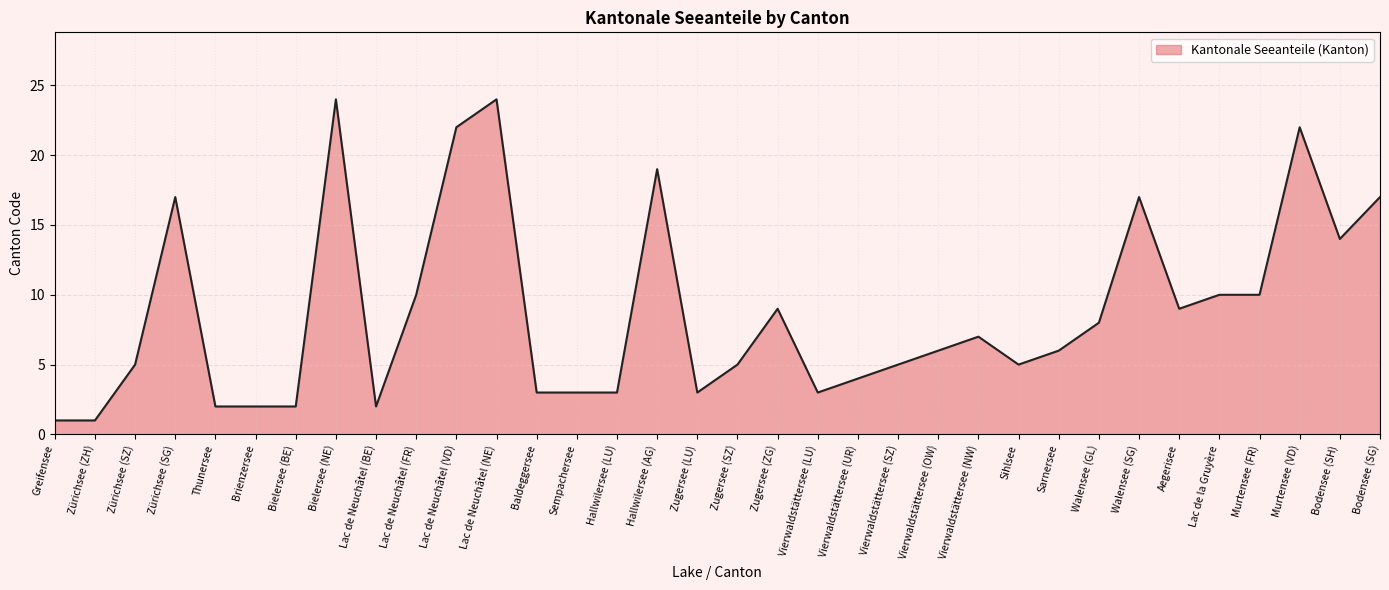

At which category does the data reach its first local peak?

Zürichsee (SG)